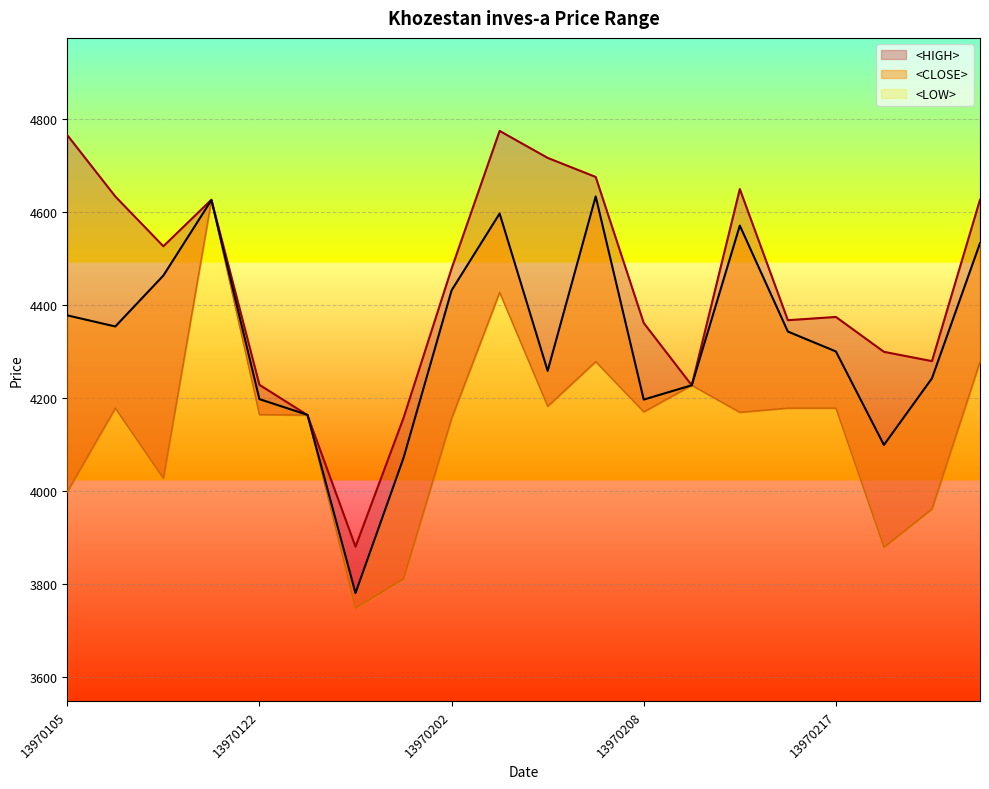

What is the sum of the <HIGH> values at 13970217 and 13970219?

8655.0